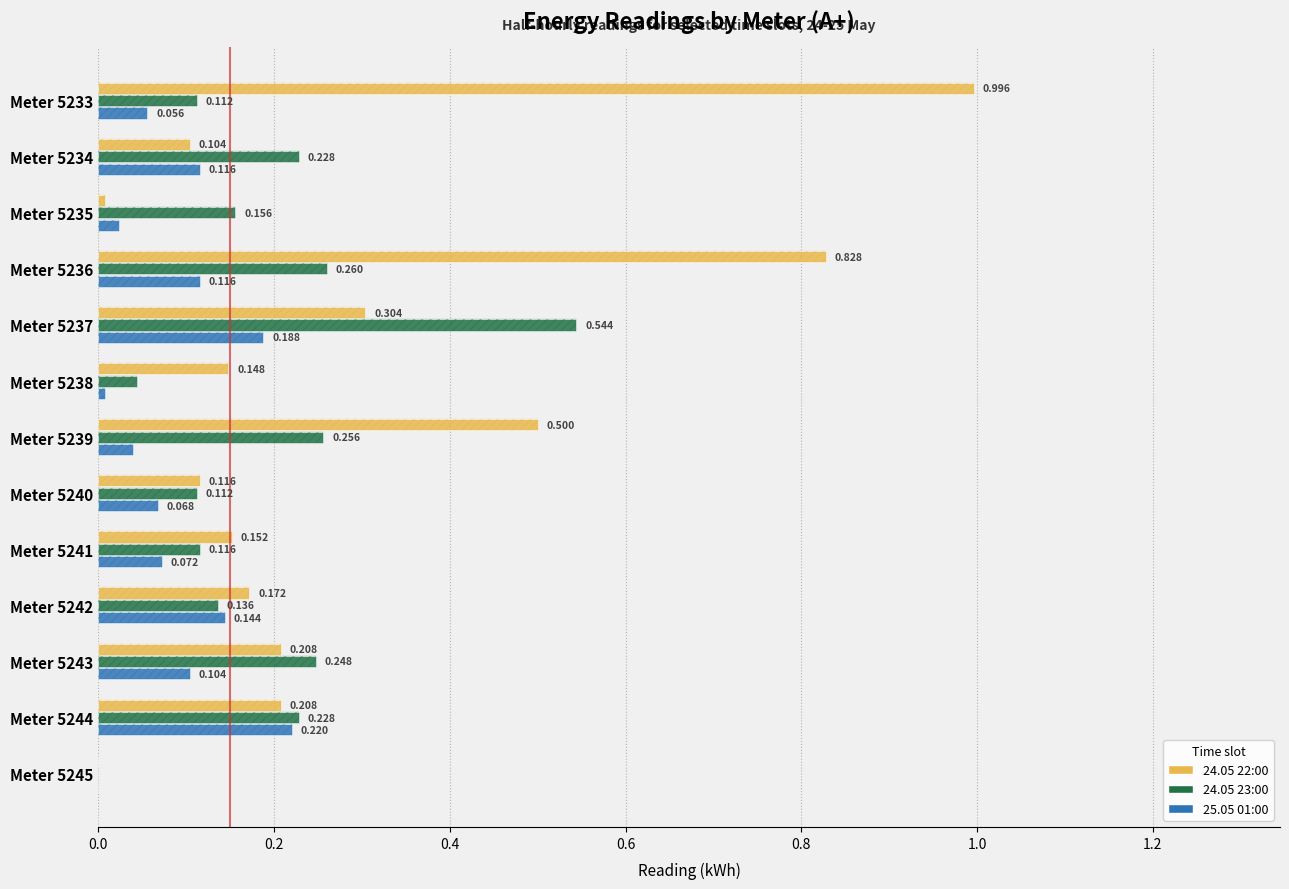

What is the value of the 24.05 22:00 bar at the 9th from the left?

0.2